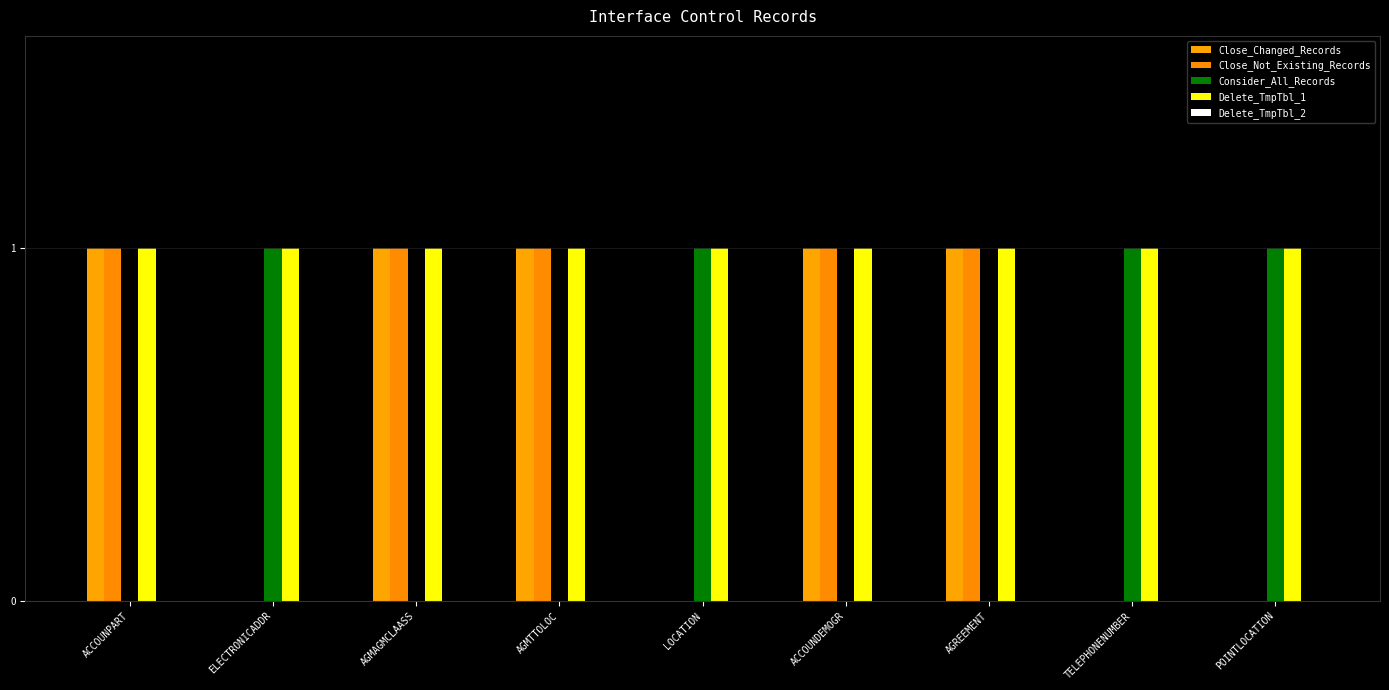

Which series has the largest total across all categories?

Delete_TmpTbl_1